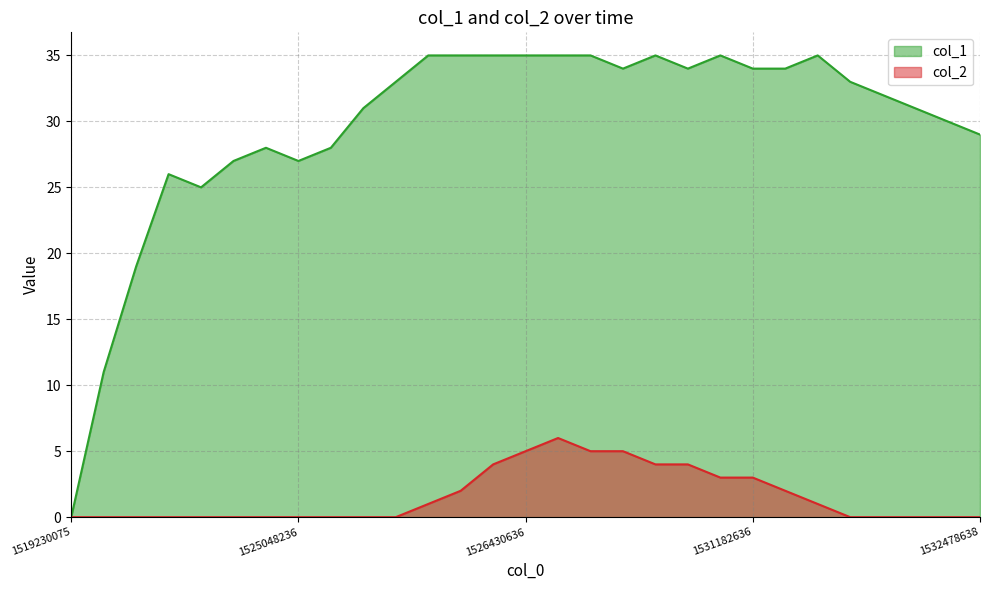

At how many categories does at least one series exceed 0?

28